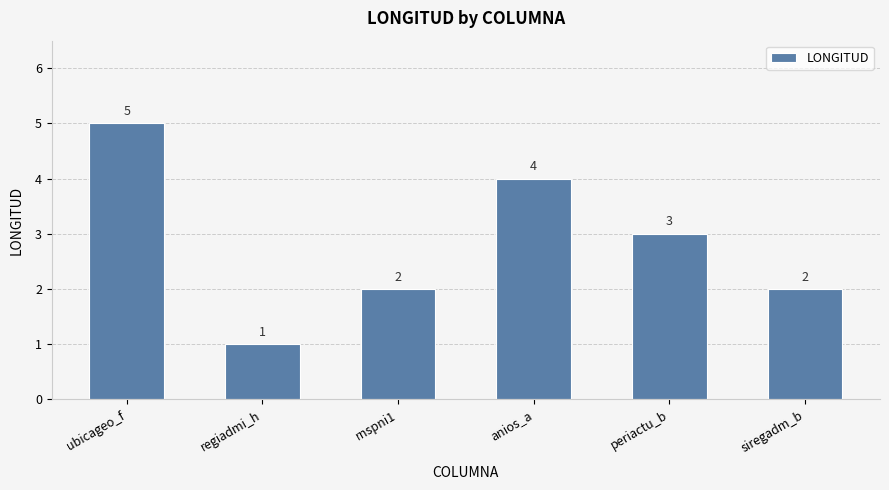

Which label corresponds to the largest value in the chart?

ubicageo_f